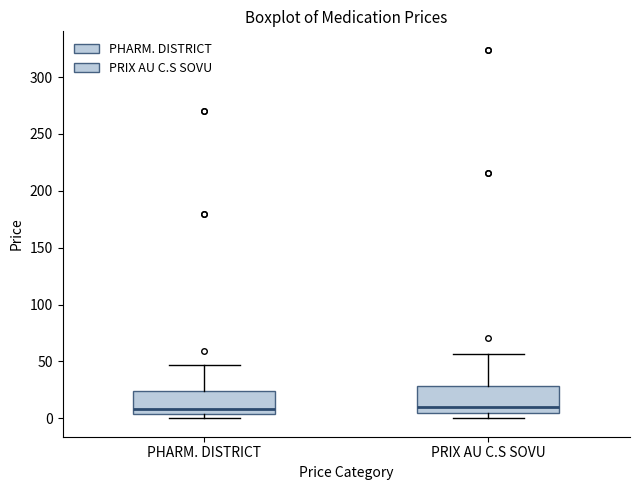

Where does the upper whisker of the box for PHARM. DISTRICT end on the y-axis? The values are not printed on the chart, so give them approximately, as read against the axis.

45